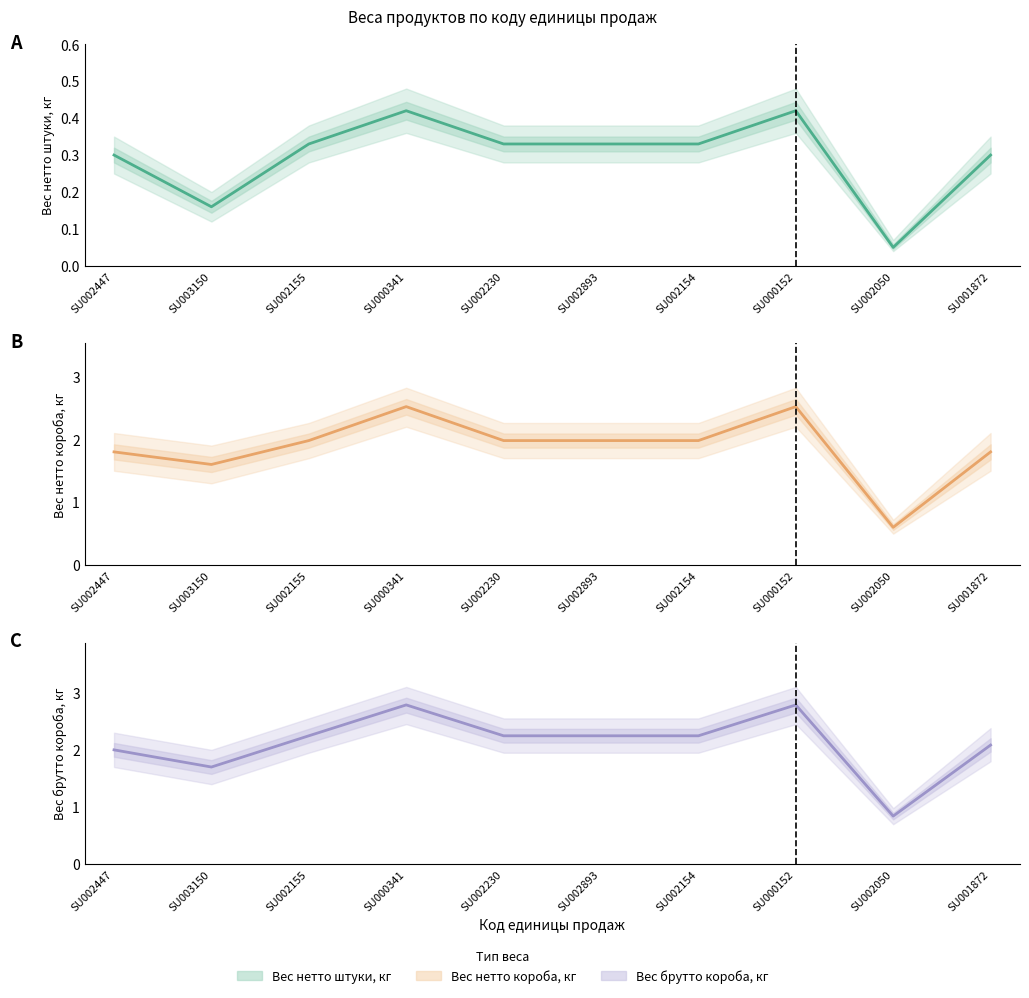

Rank the series at SU002154 from highest to lowest value.

Вес брутто короба, кг, Вес нетто короба, кг, Вес нетто штуки, кг